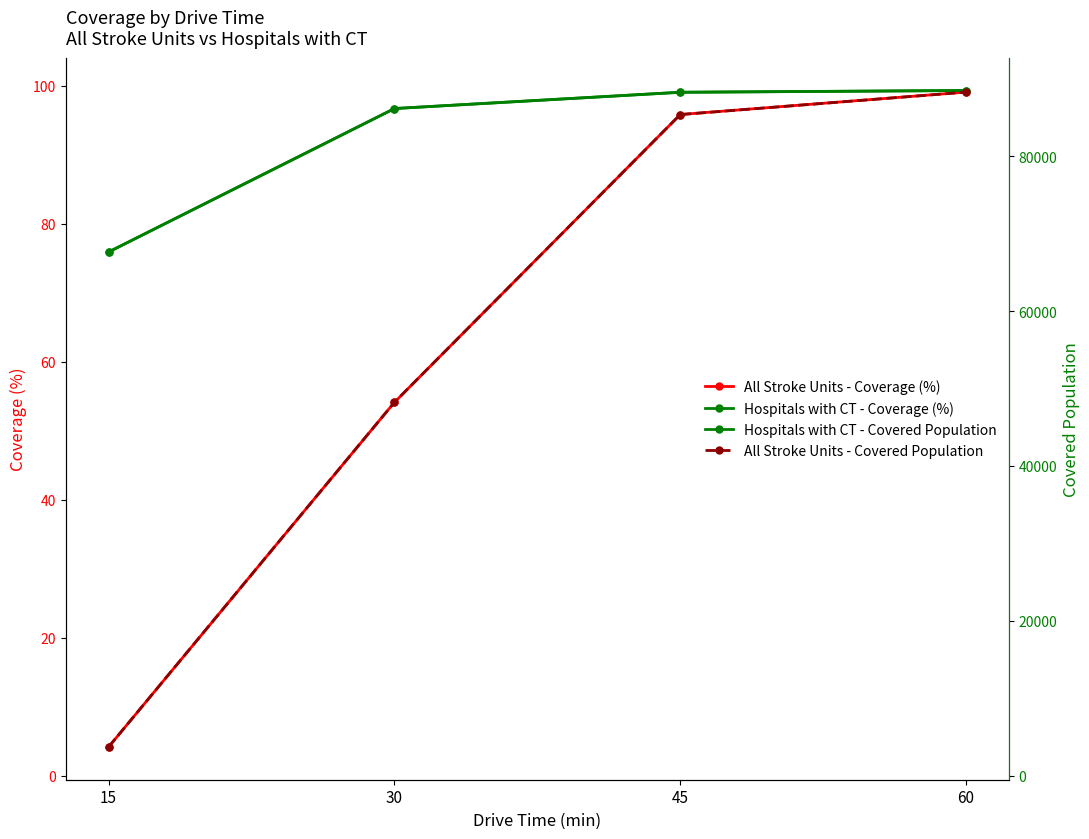

Reading left to right, list all the values displayed in this chart.

All Stroke Units - Coverage (%): 4.2	54.1	95.8	99.1
Hospitals with CT - Coverage (%): 75.9	96.7	99.1	99.3
Hospitals with CT - Covered Population: 67620.0	86132.0	88232.0	88463.0
All Stroke Units - Covered Population: 3738.0	48217.0	85359.0	88253.0